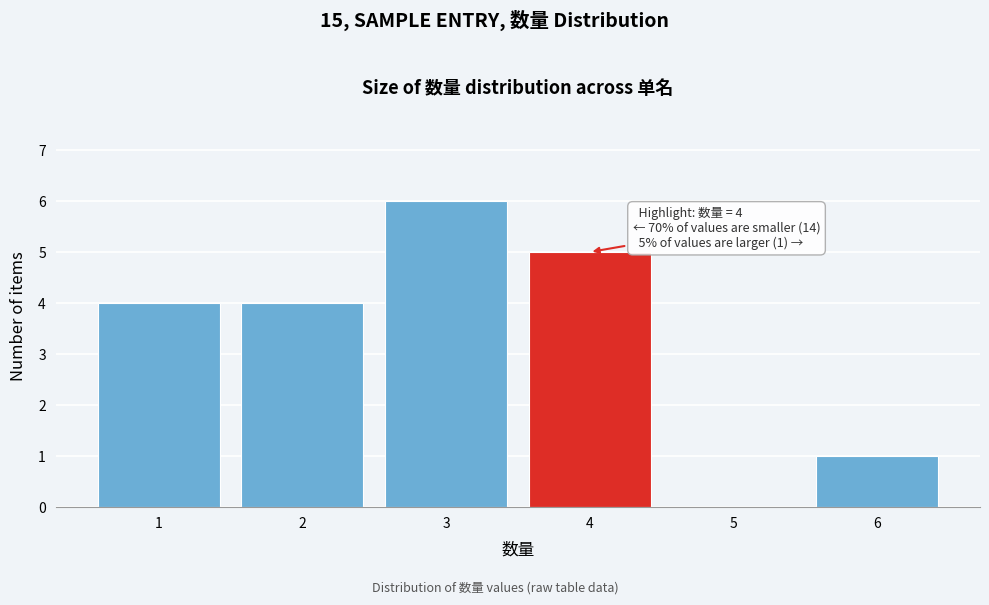

Which range on the x-axis has the tallest bar?

2.5 to 3.5